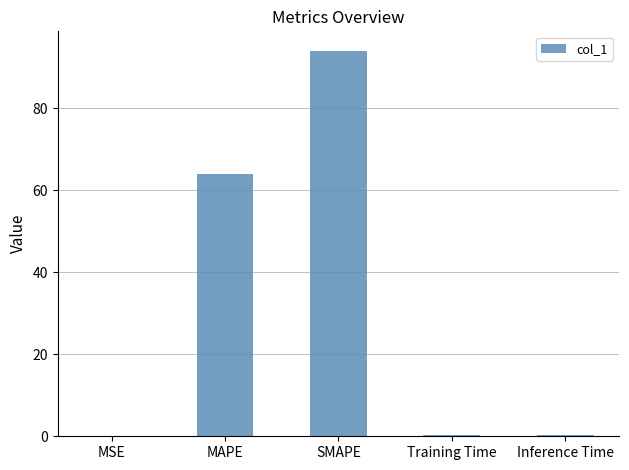

What is the greatest value displayed?

94.1